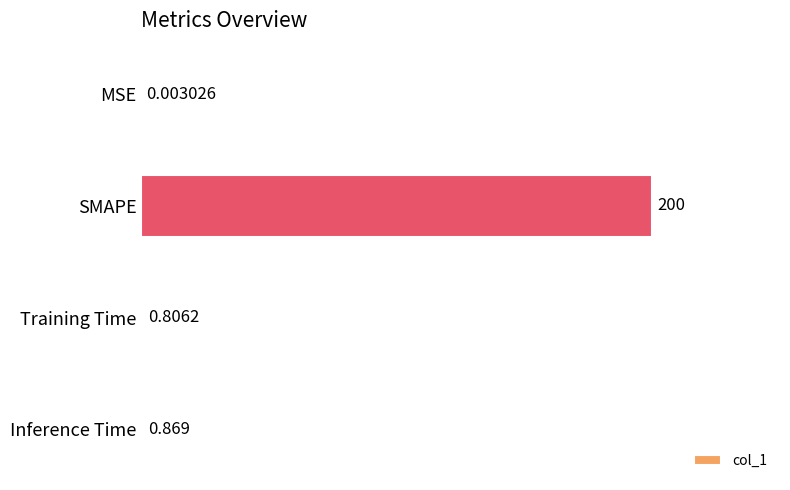

What is the sum of all values?

201.7